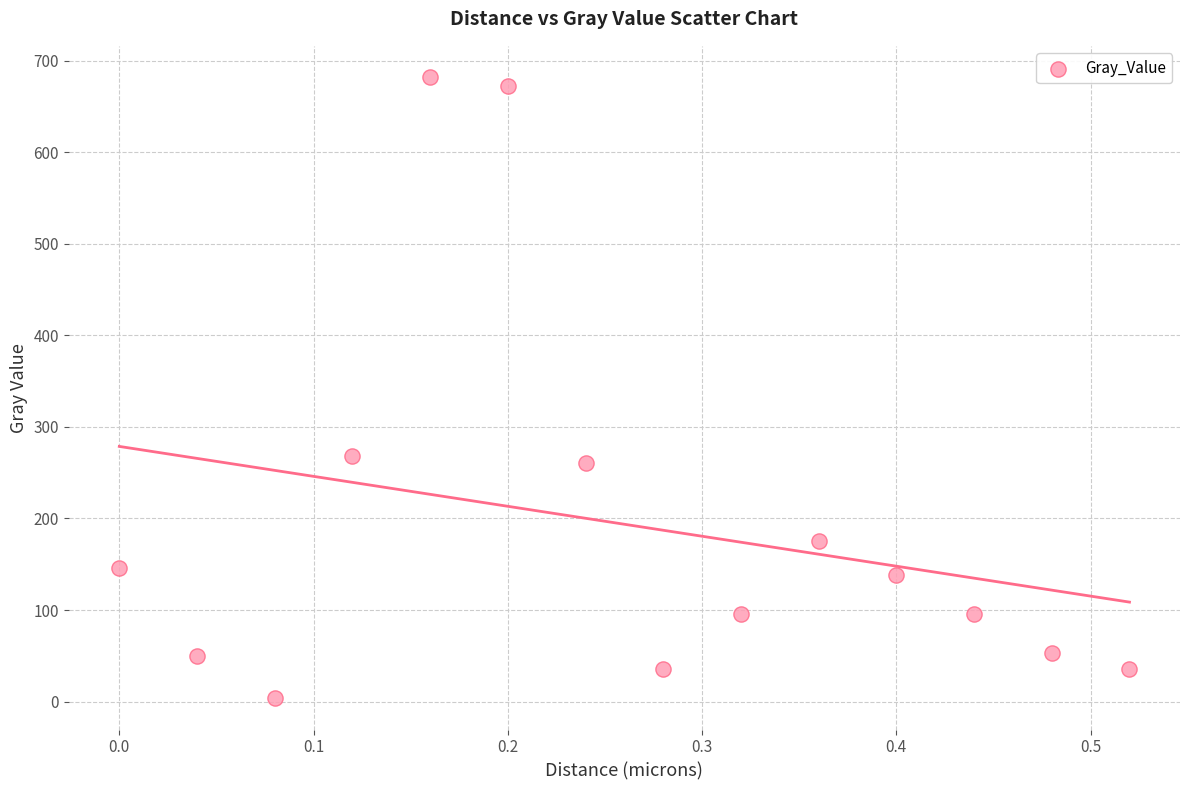

What is the range of Y values (max minus min)?

678.9